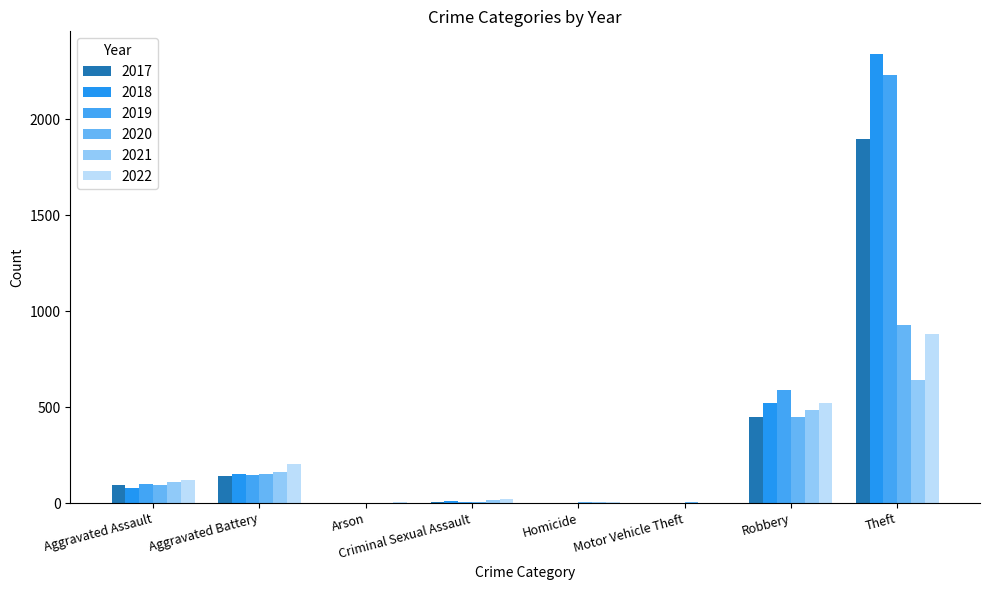

How many groups of bars are there?

8